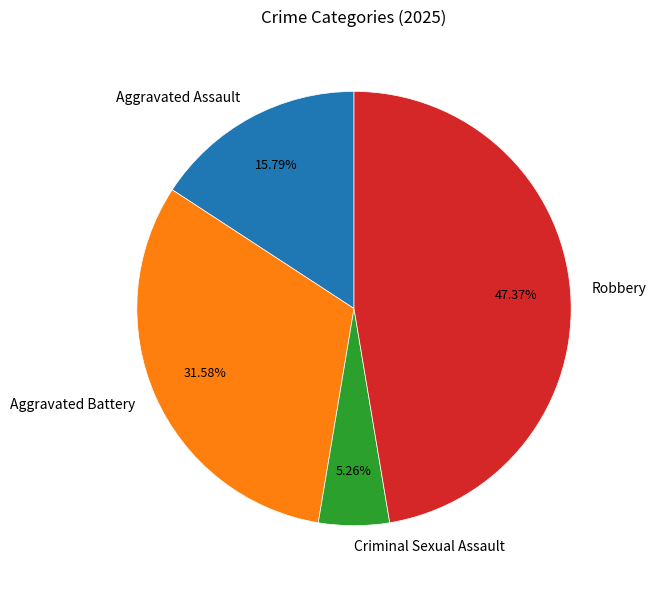

Count the number of slices in the pie.

4